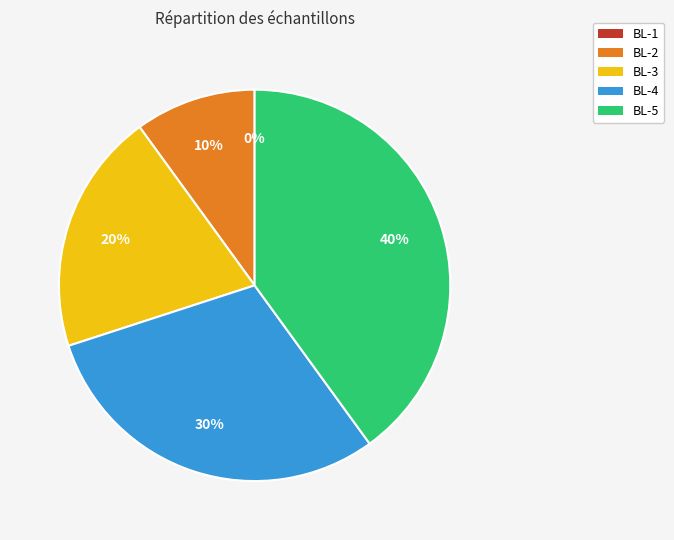

Approximately how many times larger is the value at BL-4 compared to BL-3?

1.5